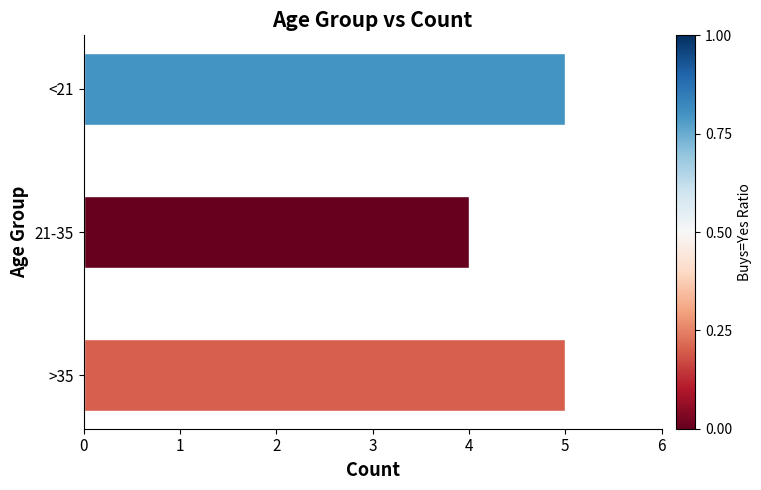

Reading bottom to top, what are all the values shown in this chart?

5	4	5